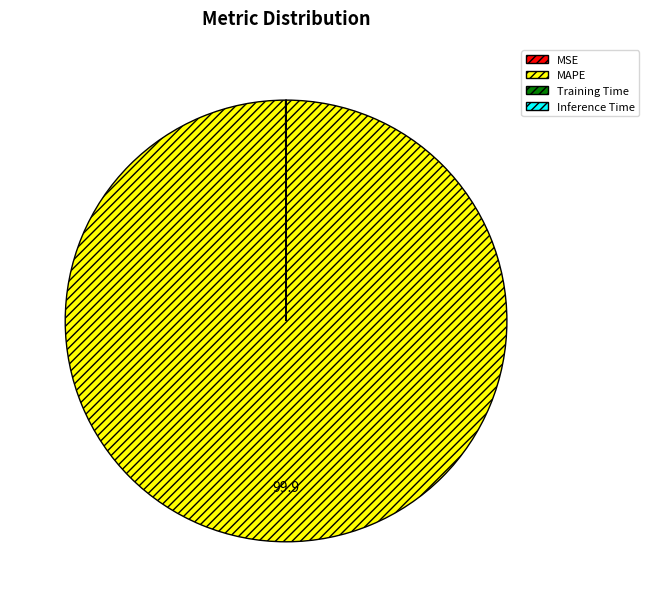

The MAPE slice represents 100% of the pie. True or false?

True